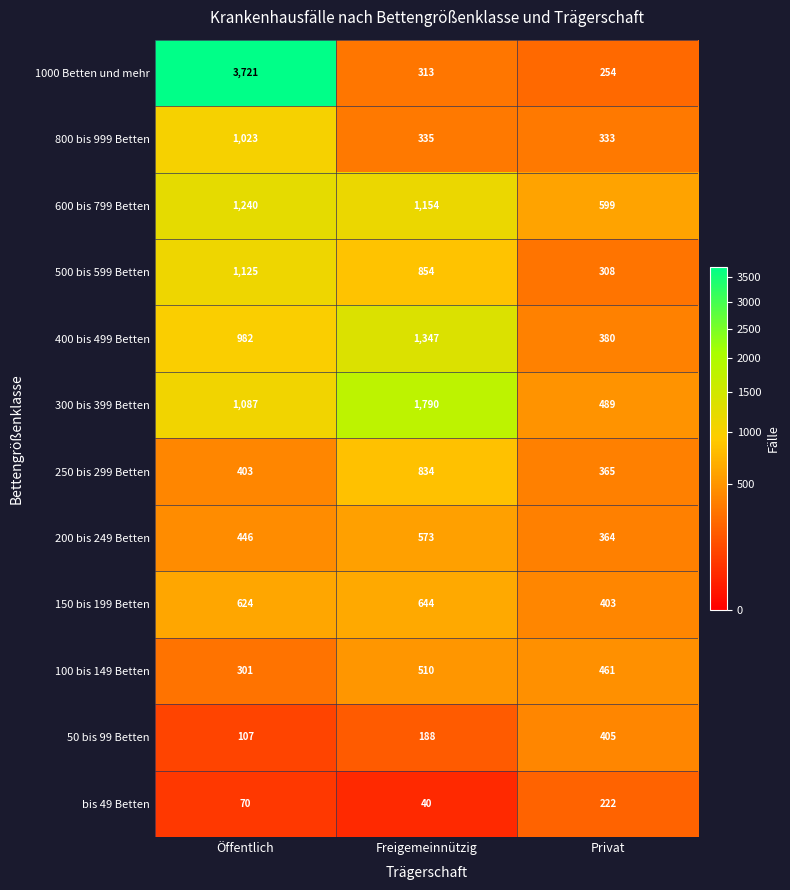

What is the total value across all series at Privat?

4583